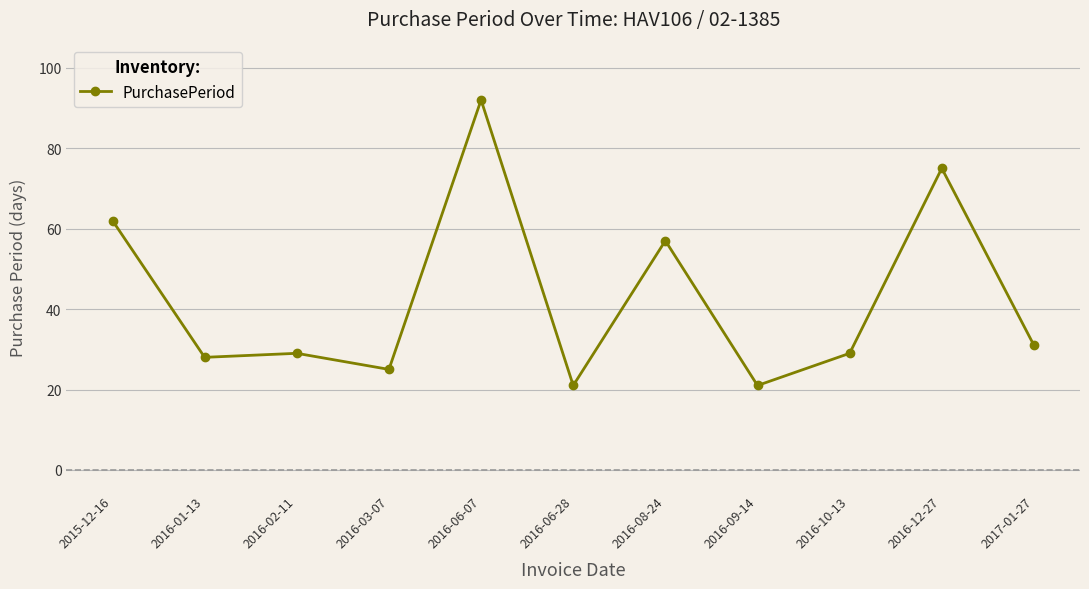

True or false: there are more than 2 points higher than both neighbors.

True